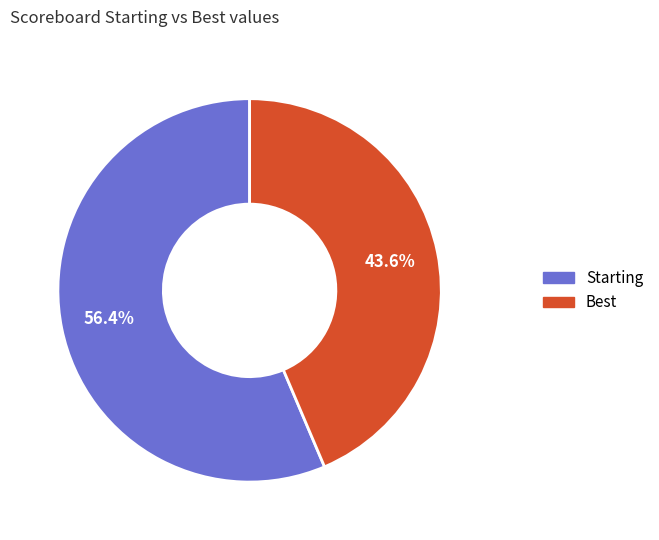

Which slice is the largest?

Starting